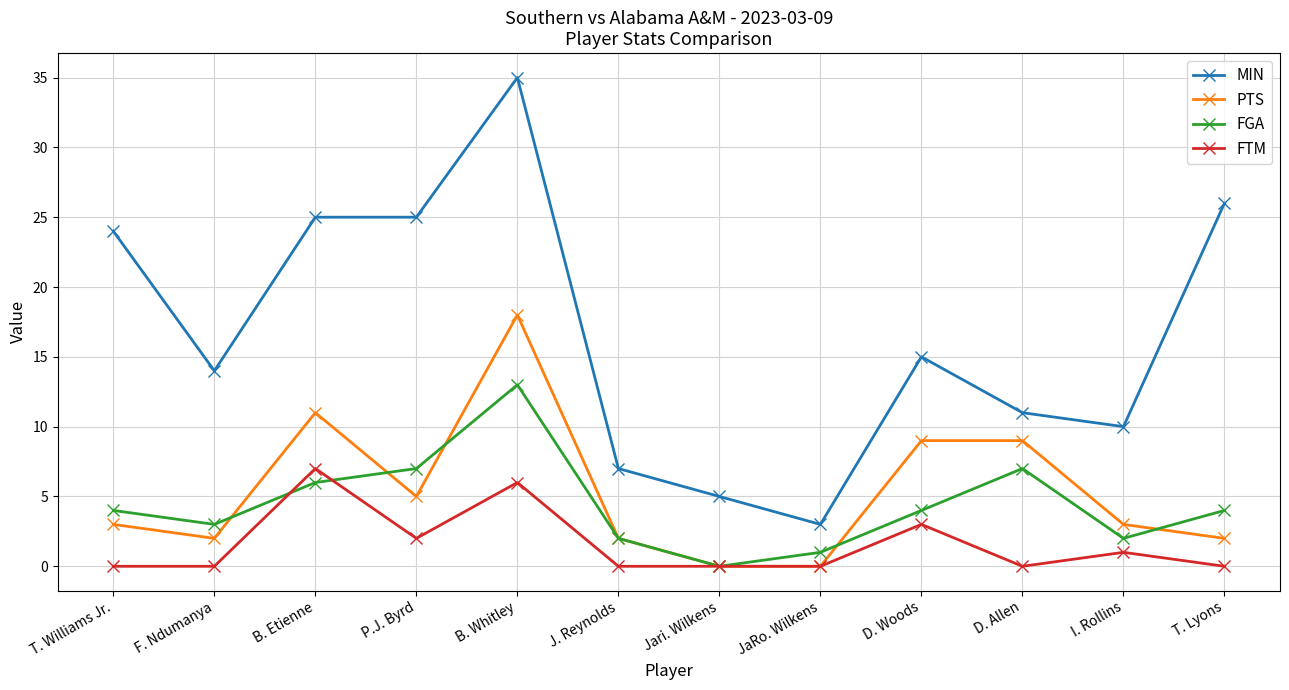

What is the value of the FGA point at the 6th from the left?

2